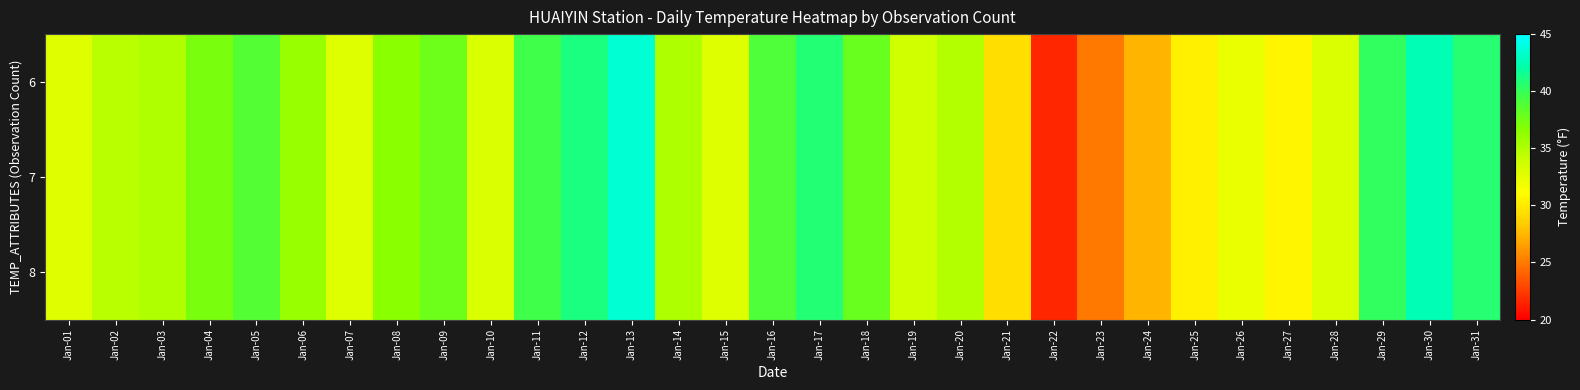

Rank the series by their maximum value, from lowest to highest.

6, 7, 8